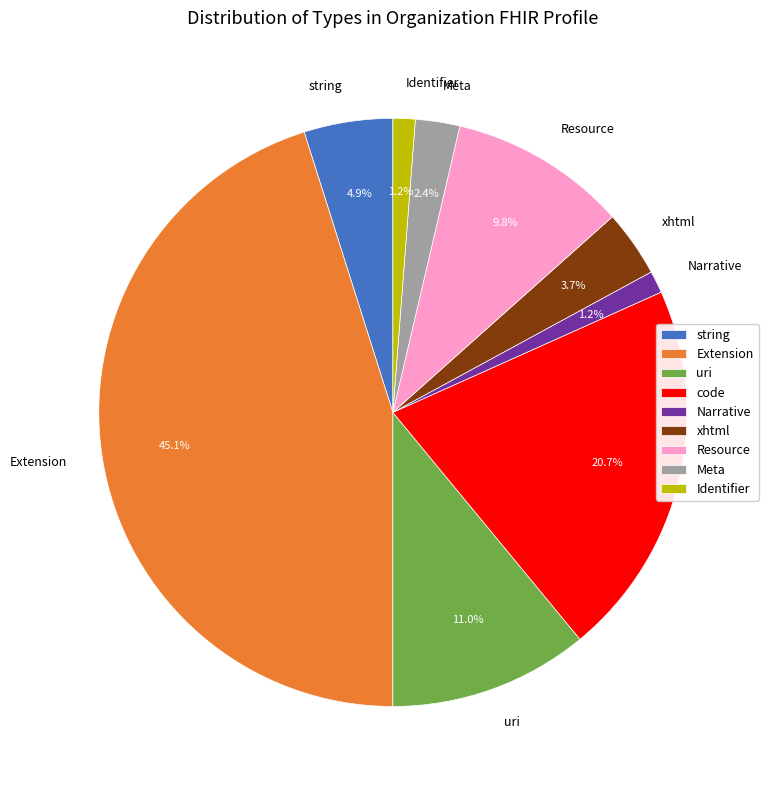

What portion of the pie excludes Extension?

54.9%